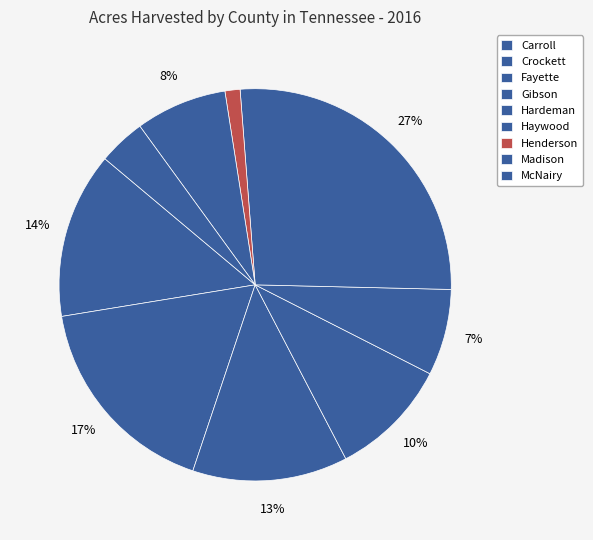

How many slices are in this pie chart?

9